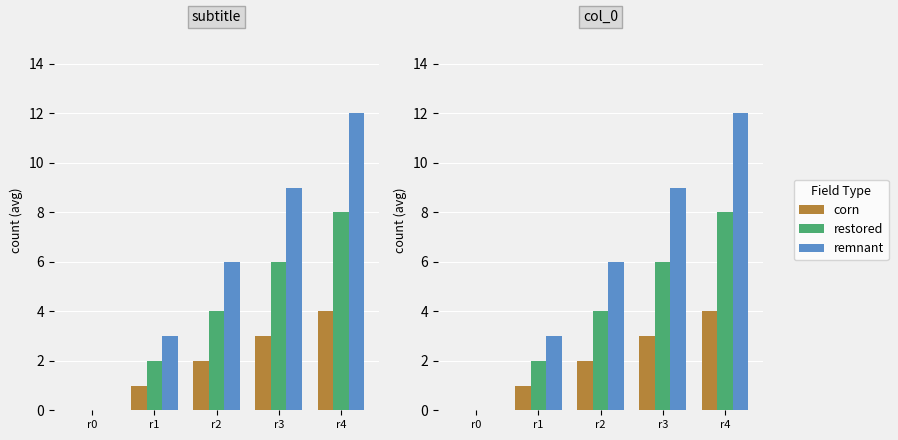

What is the sum of all corn values?

10